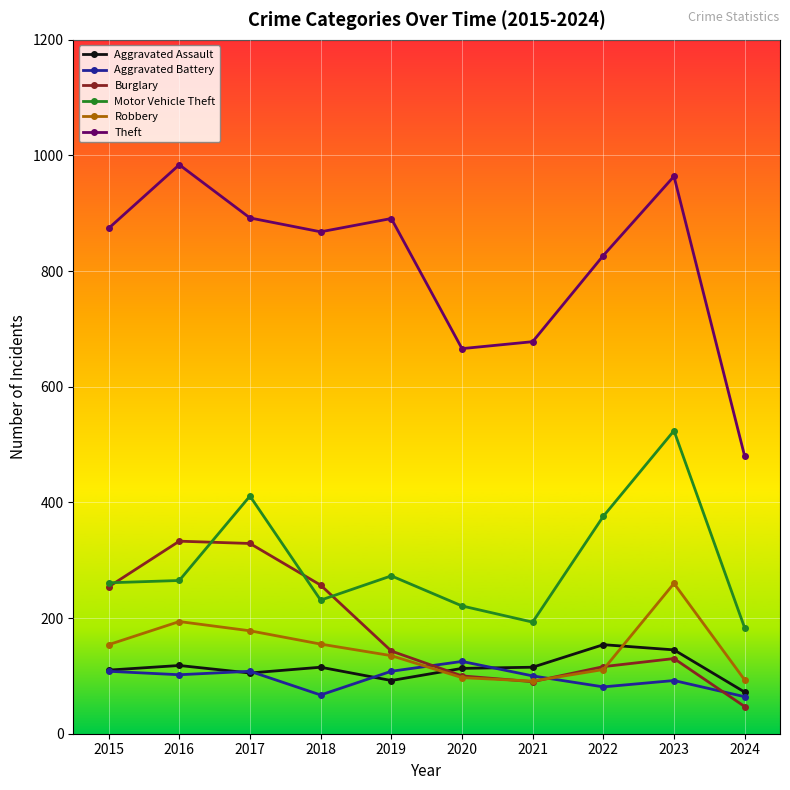

True or false: Aggravated Battery has a value of 108 at 2015.

True